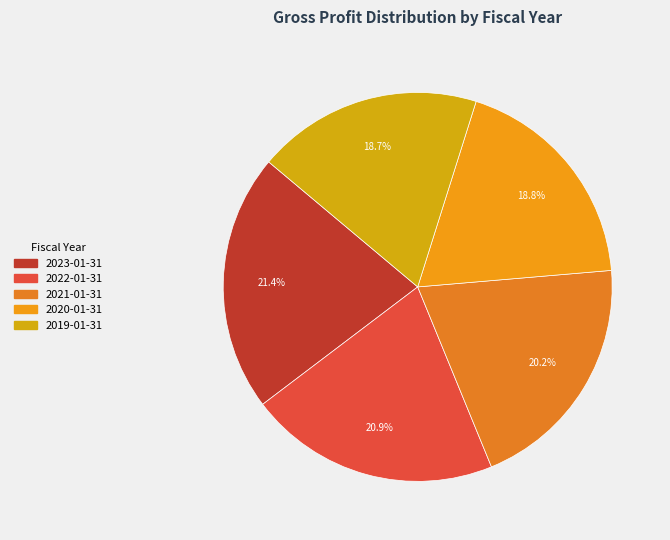

True or false: 2023-01-31 accounts for 8% of the total.

False